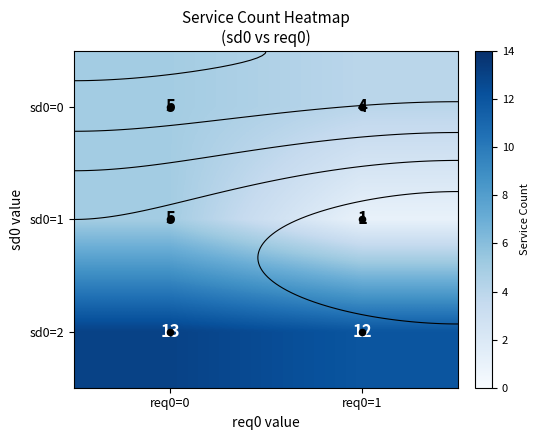

What is the sum of the sd0=1 values at req0=1 and req0=0?

6